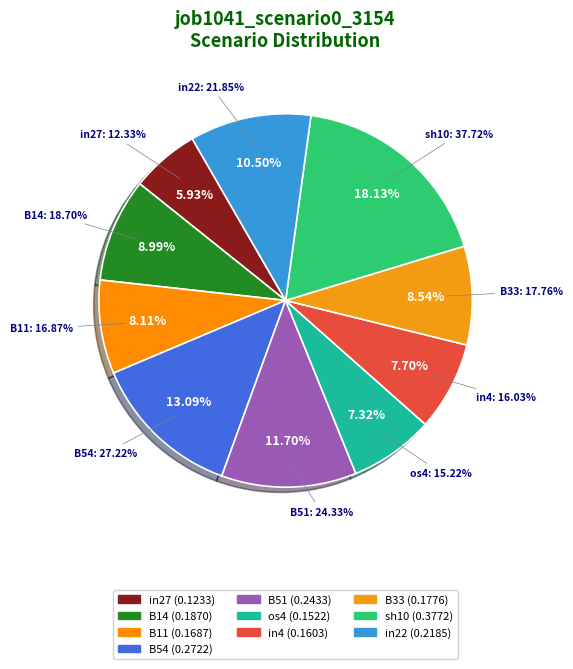

How many segments does this pie chart have?

10